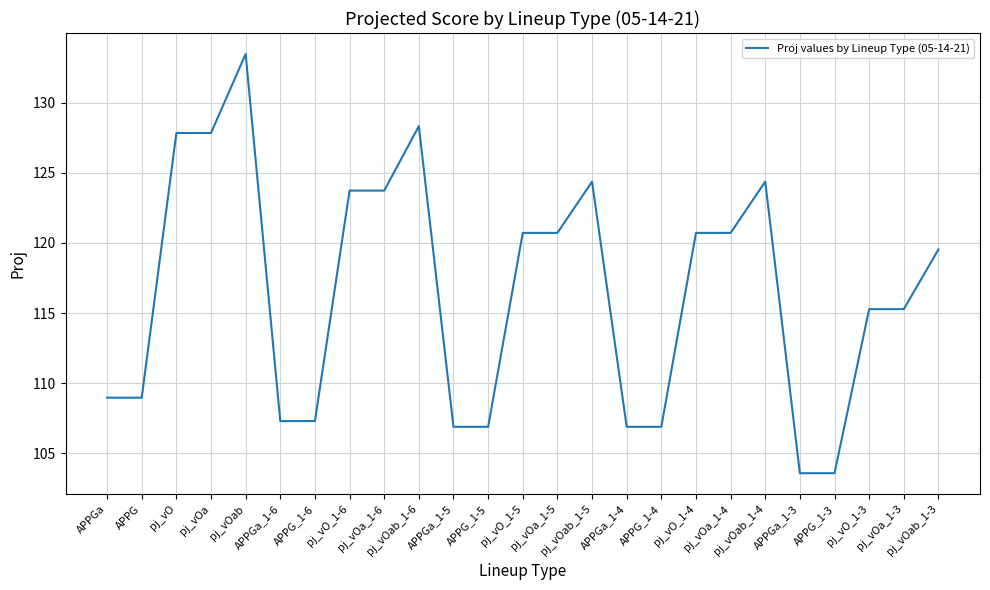

What is the difference between the maximum and second lowest values?

29.9